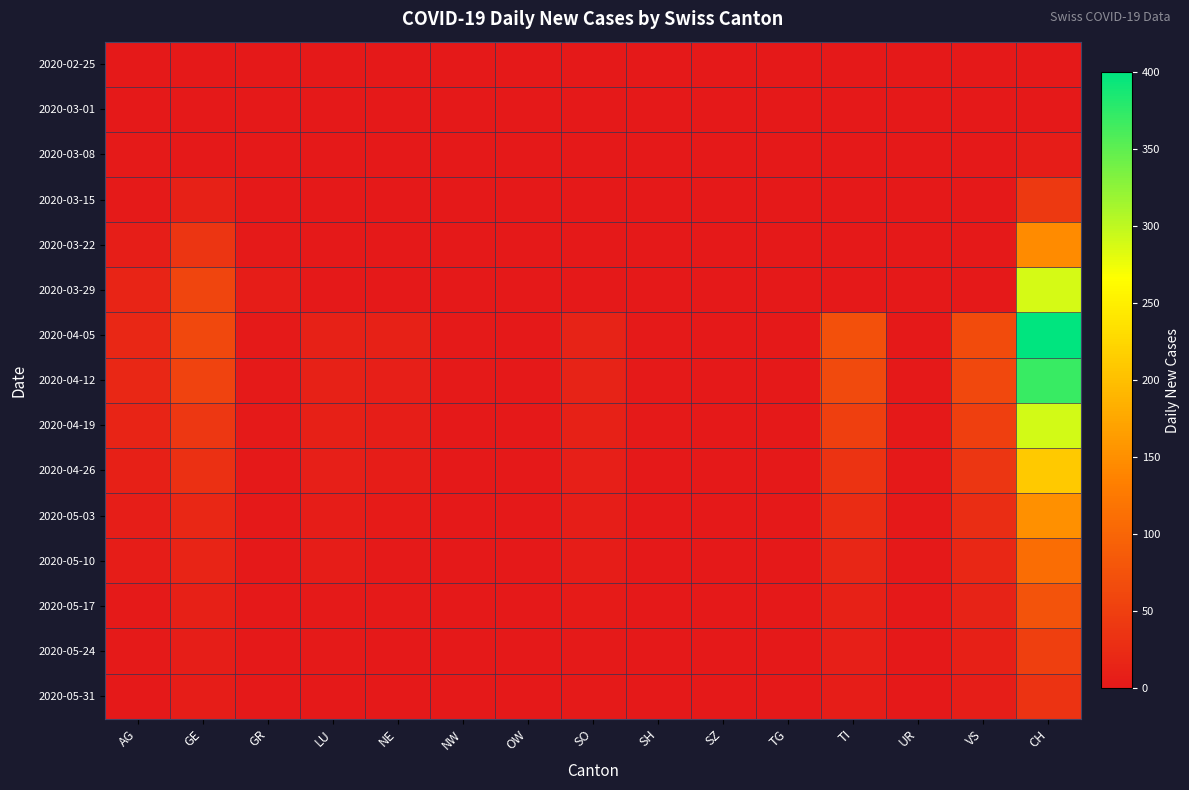

Count the number of data series in this chart.

15